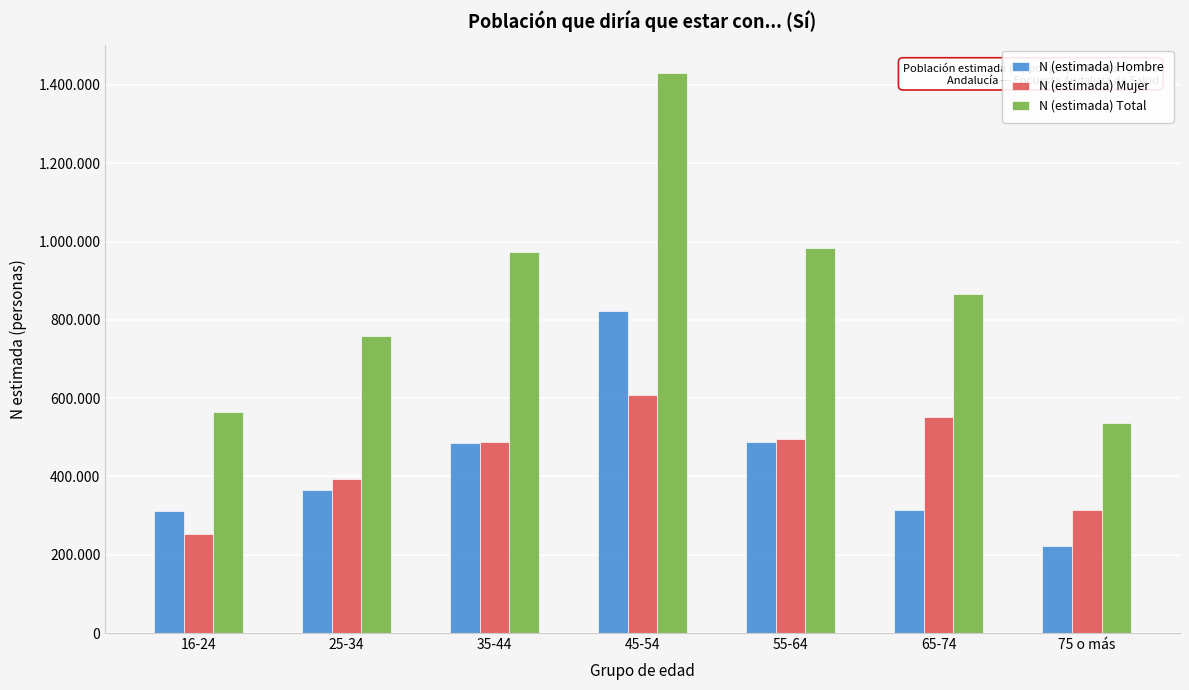

Does the chart contain stacked bars?

No